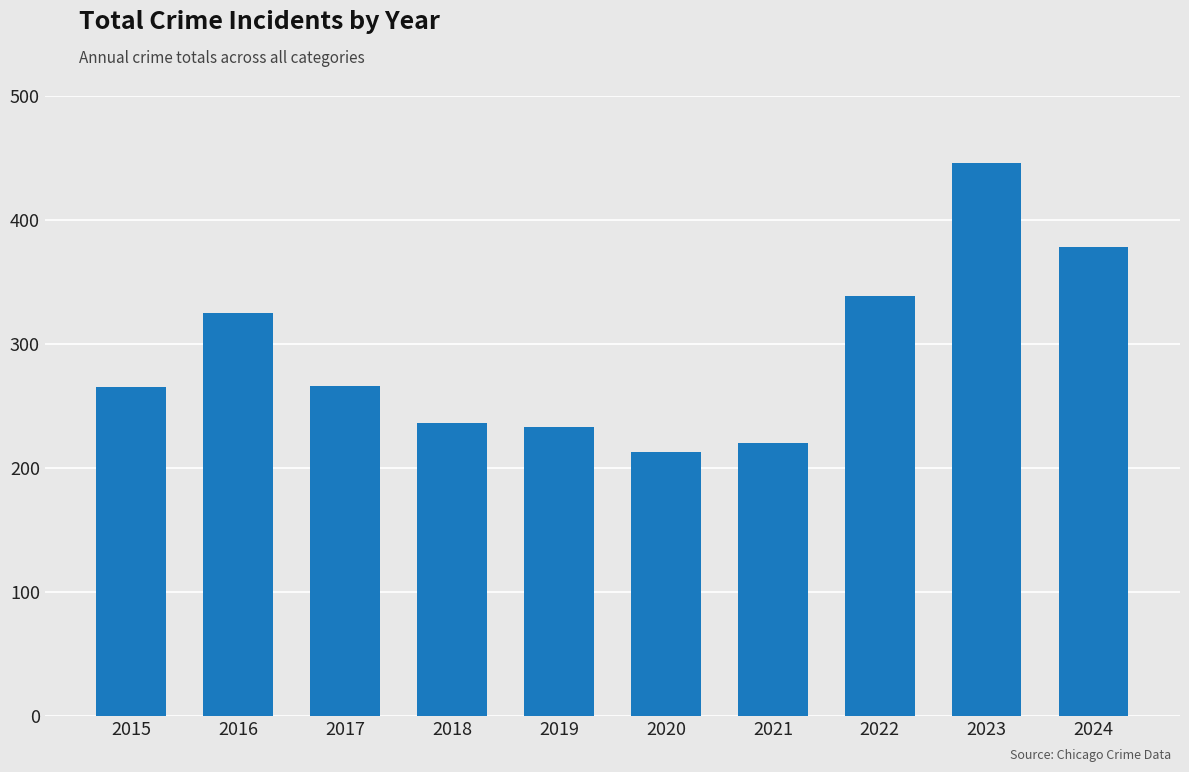

Where does the data first go above 266?

2016